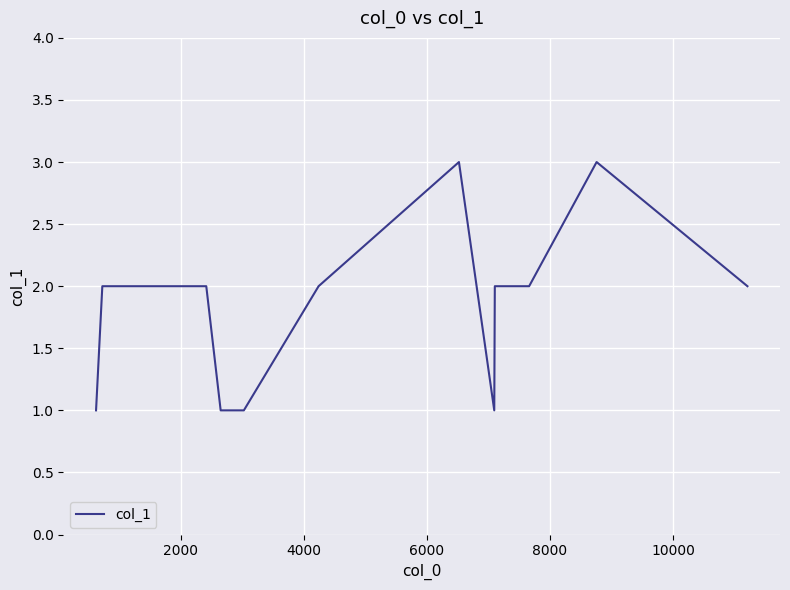

What is the greatest value displayed?

3